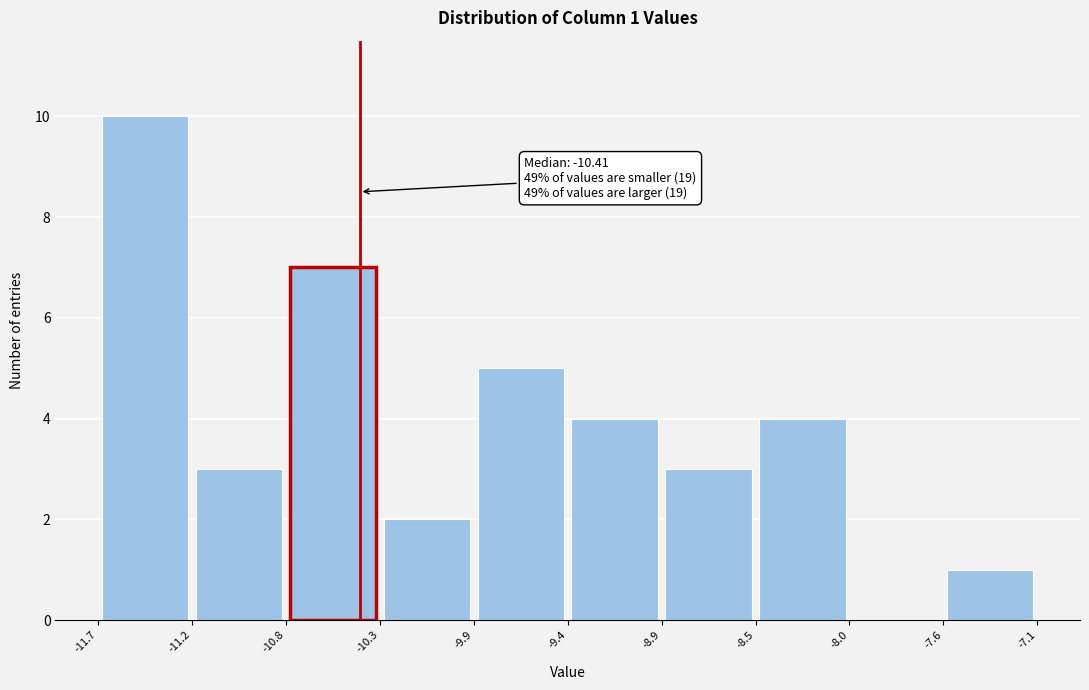

Which range on the x-axis has the tallest bar?

-11.7 to -11.2